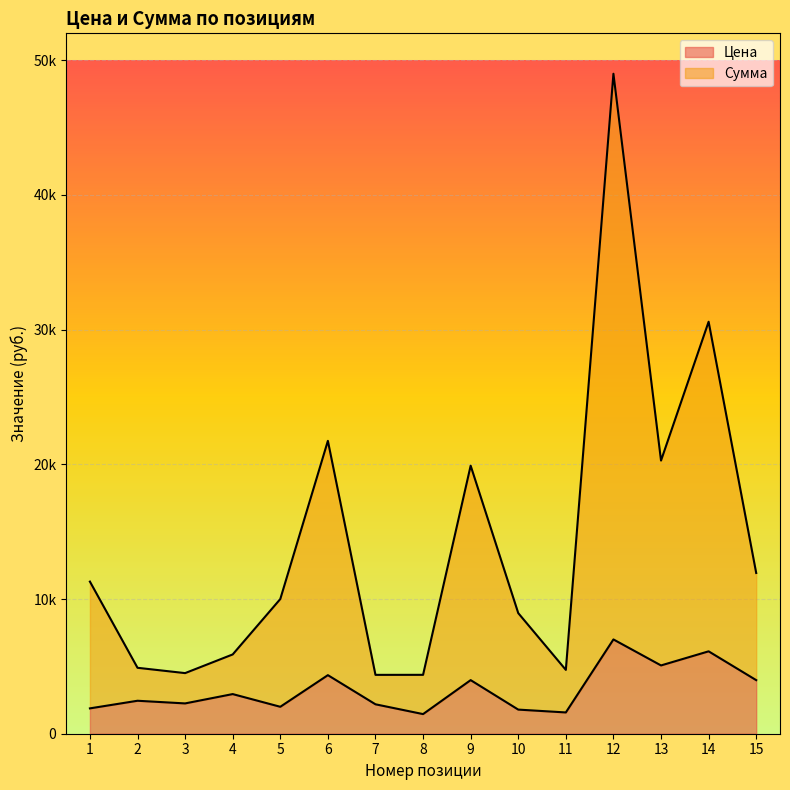

Reading left to right, transcribe all the data shown in this chart.

Цена: 1882.3	2447.7	2250.1	2943.1	2000.0	4348.8	2185.0	1457.5	3980.0	1791.0	1580.0	7000.0	5070.0	6117.5	3978.0
Сумма: 11294.0	4895.3	4500.2	5886.2	10000.0	21743.8	4370.0	4372.5	19900.0	8955.0	4740.0	49000.0	20280.0	30587.5	11934.0